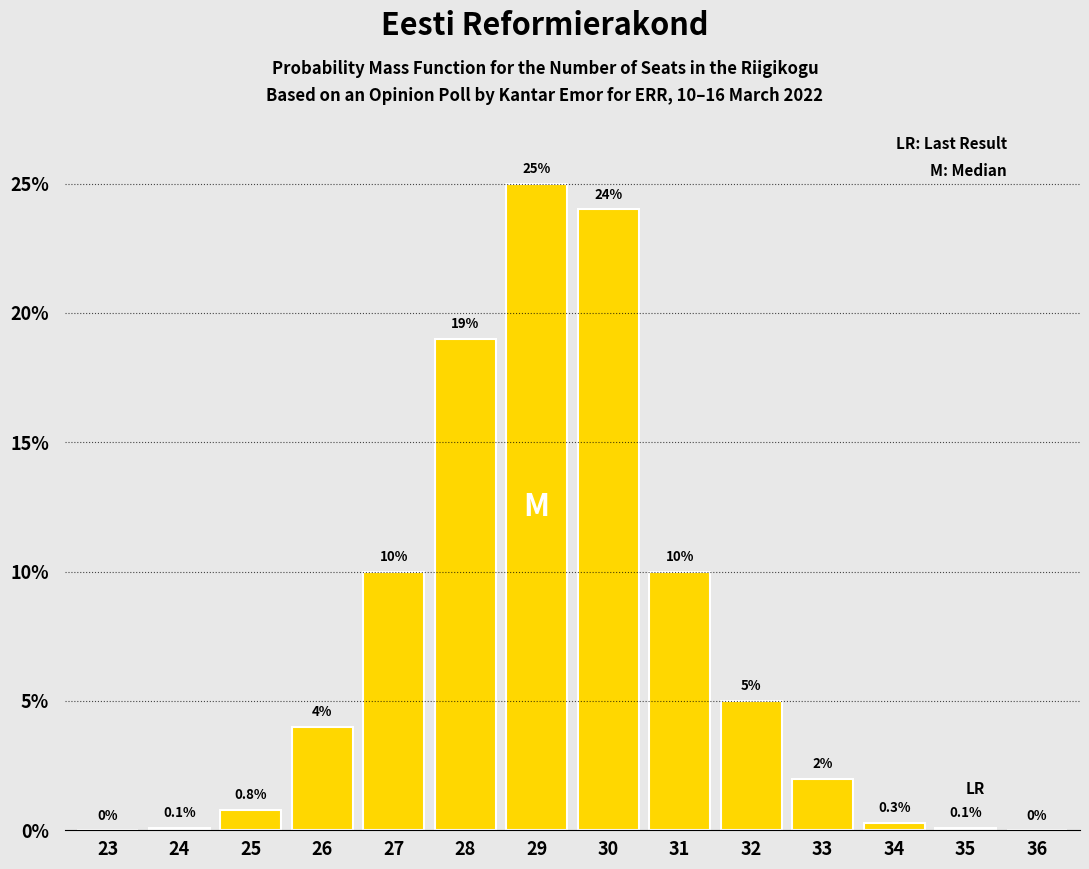

Reading right to left, list all the values displayed in this chart.

36=0.0	35=0.1	34=0.3	33=2.0	32=5.0	31=10.0	30=24.0	29=25.0	28=19.0	27=10.0	26=4.0	25=0.8	24=0.1	23=0.0